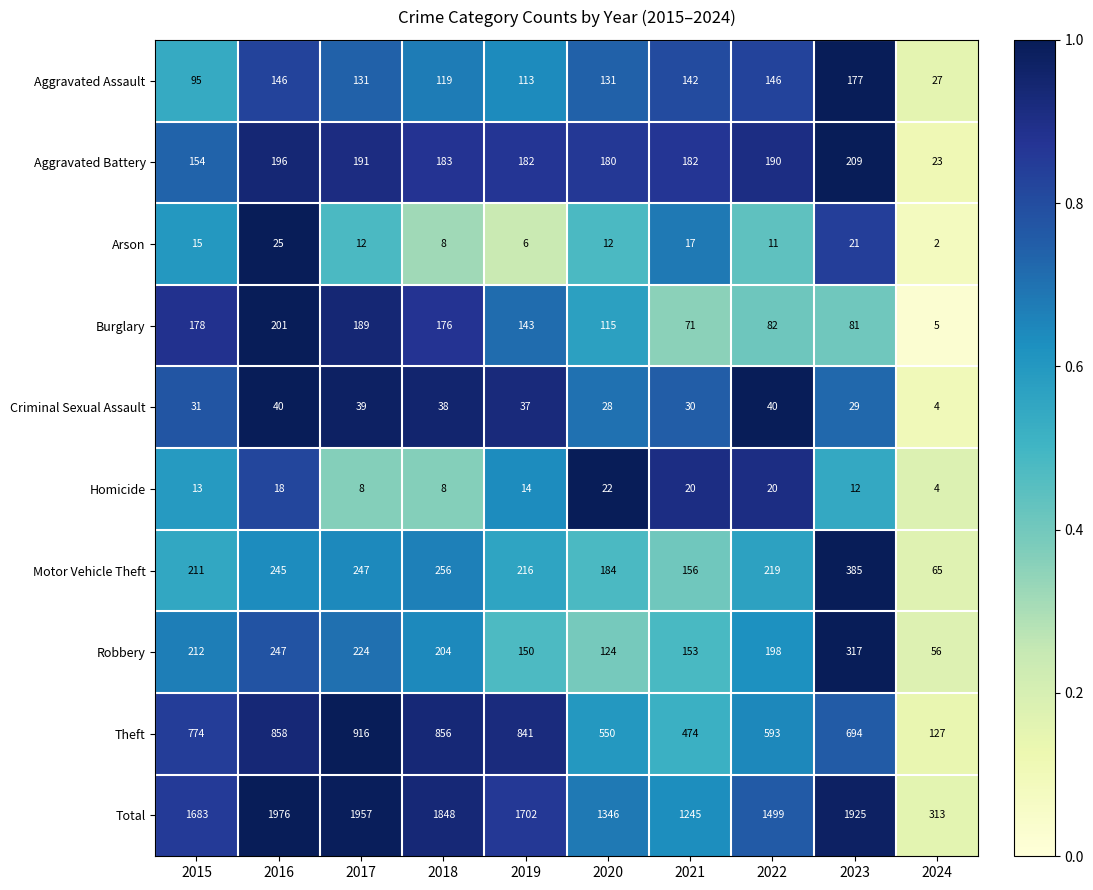

Count the number of data series in this chart.

10